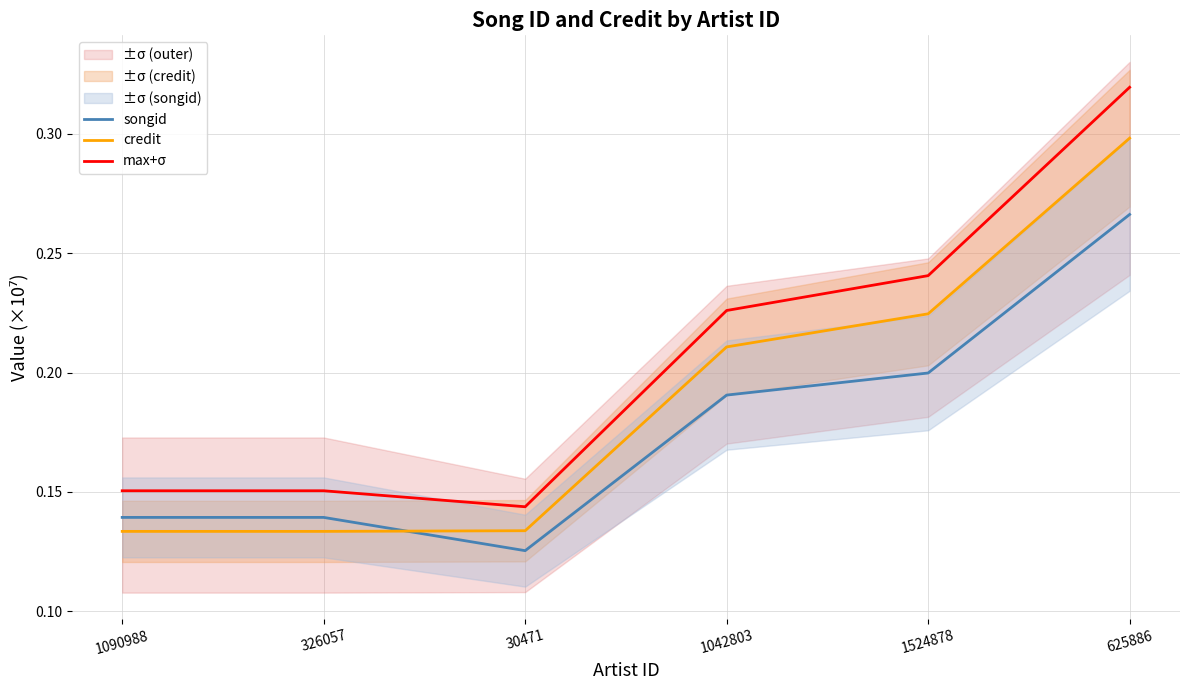

What is the minimum value for max+σ?

0.1